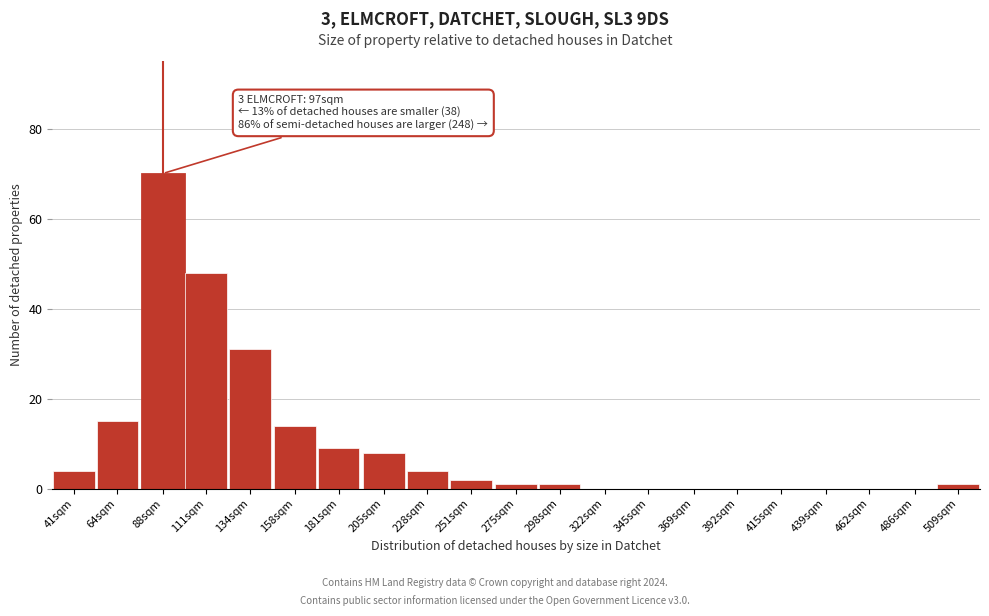

Reading left to right, list all the values displayed in this chart.

41sqm=4	64sqm=15	88sqm=70	111sqm=48	134sqm=31	158sqm=14	181sqm=9	205sqm=8	228sqm=4	251sqm=2	275sqm=1	298sqm=1	322sqm=0	345sqm=0	369sqm=0	392sqm=0	415sqm=0	439sqm=0	462sqm=0	486sqm=0	509sqm=1